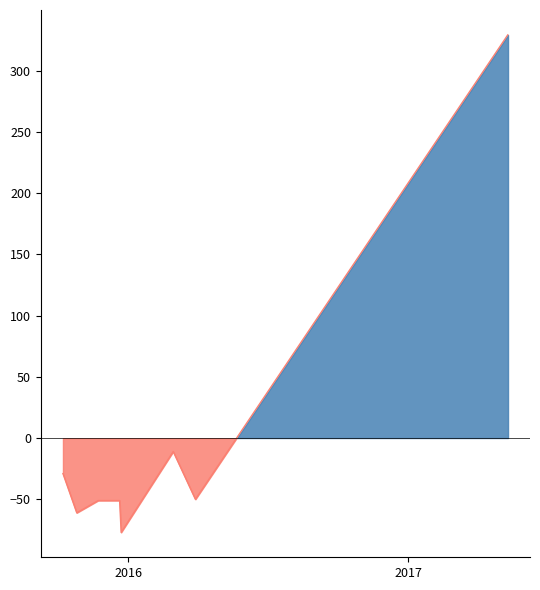

What is the difference between the maximum and second lowest values?

390.0